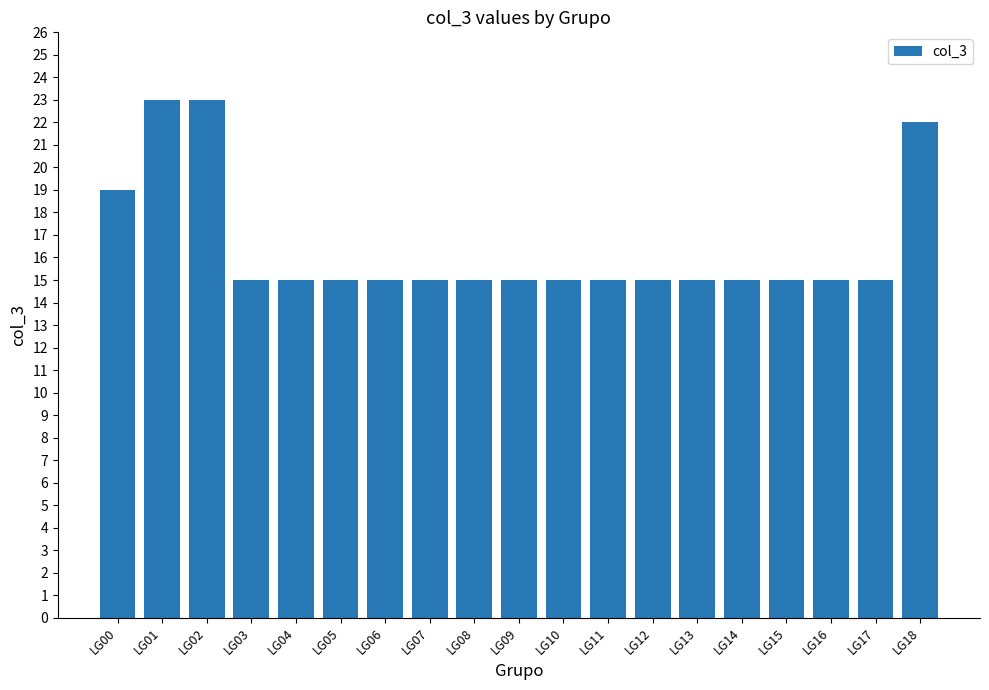

Between LG14 and LG01, which is larger?

LG01